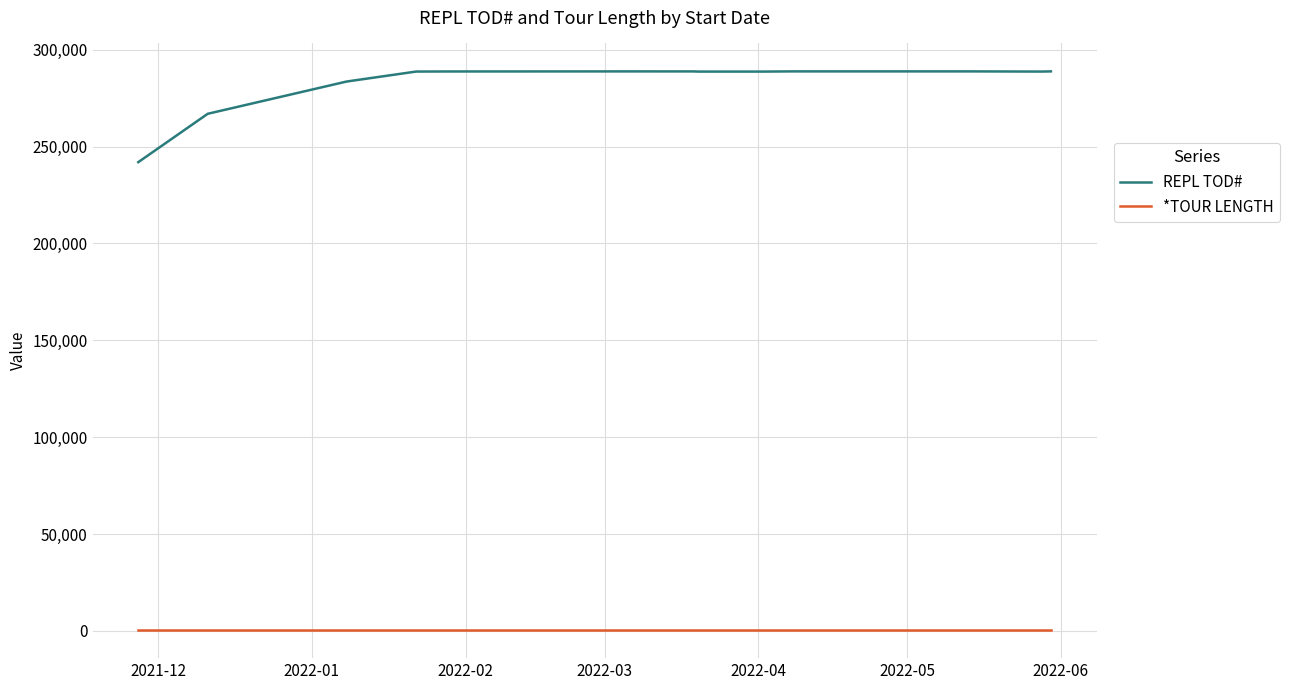

Which series has the largest total across all categories?

REPL TOD#